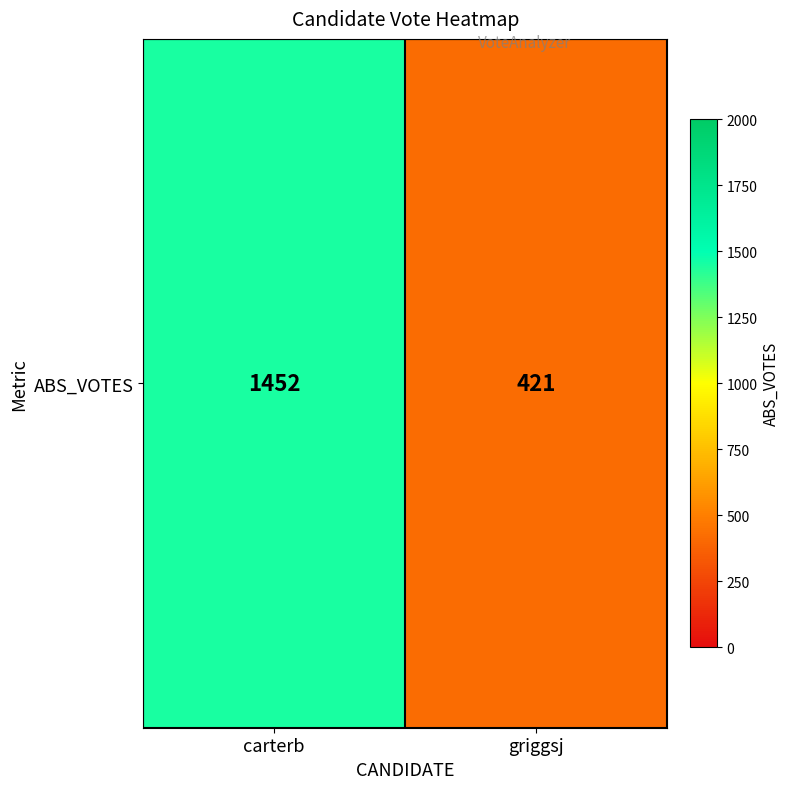

What is the difference between the values at griggsj and carterb?

1031